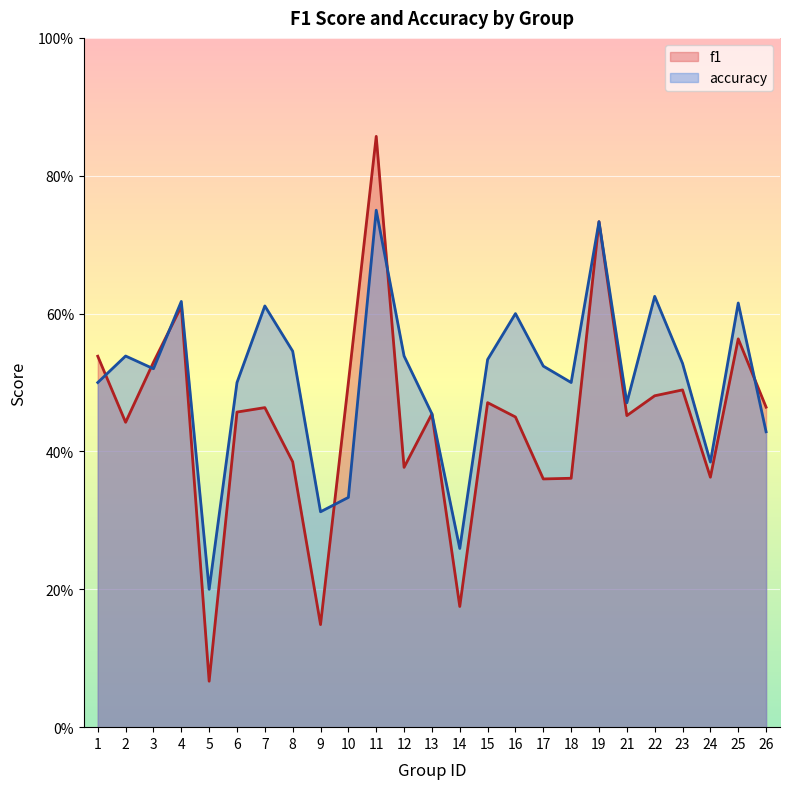

What is the total value across all series at 7?

1.1